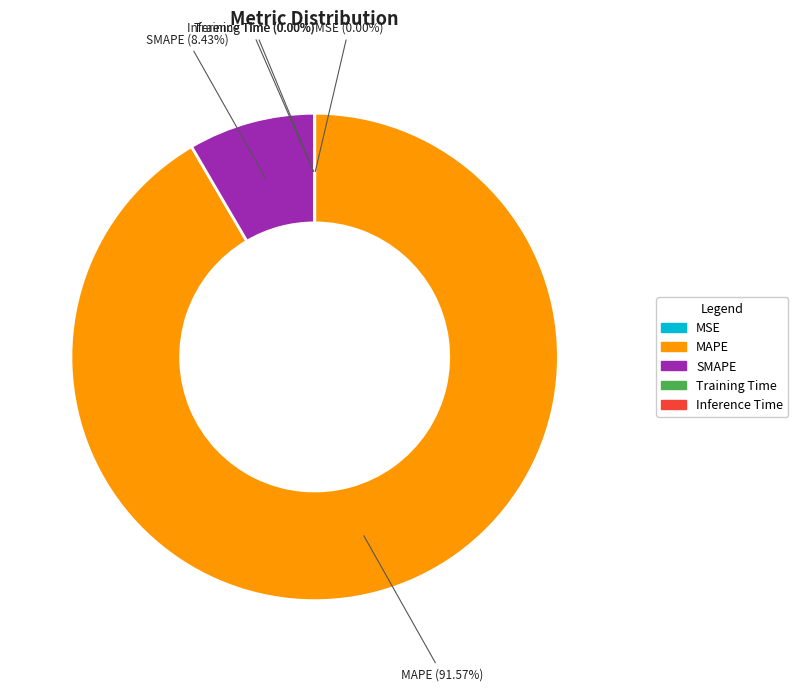

Combined, do MAPE and SMAPE account for over 50%?

Yes